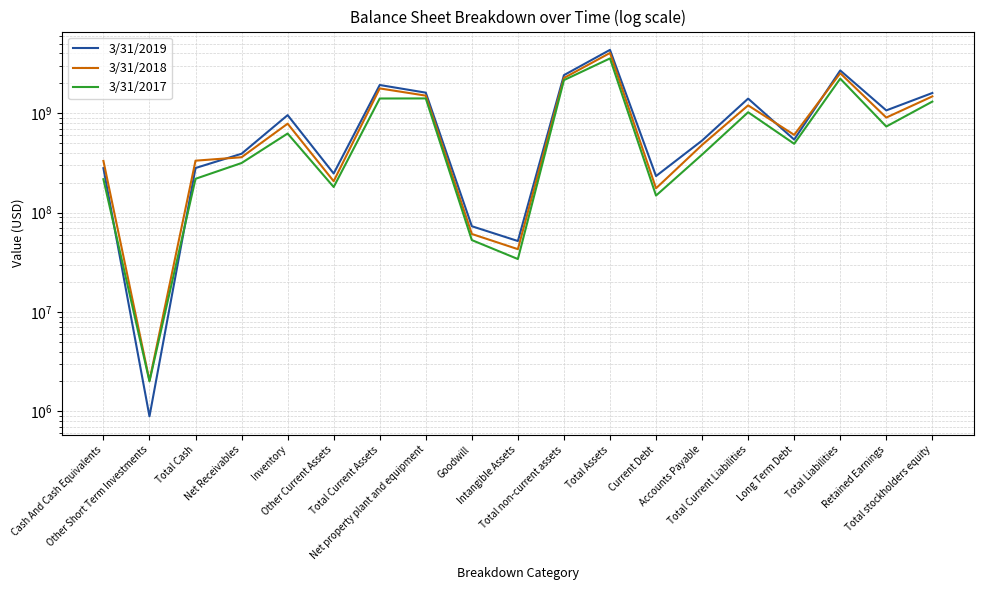

How many data points does each series have?

19